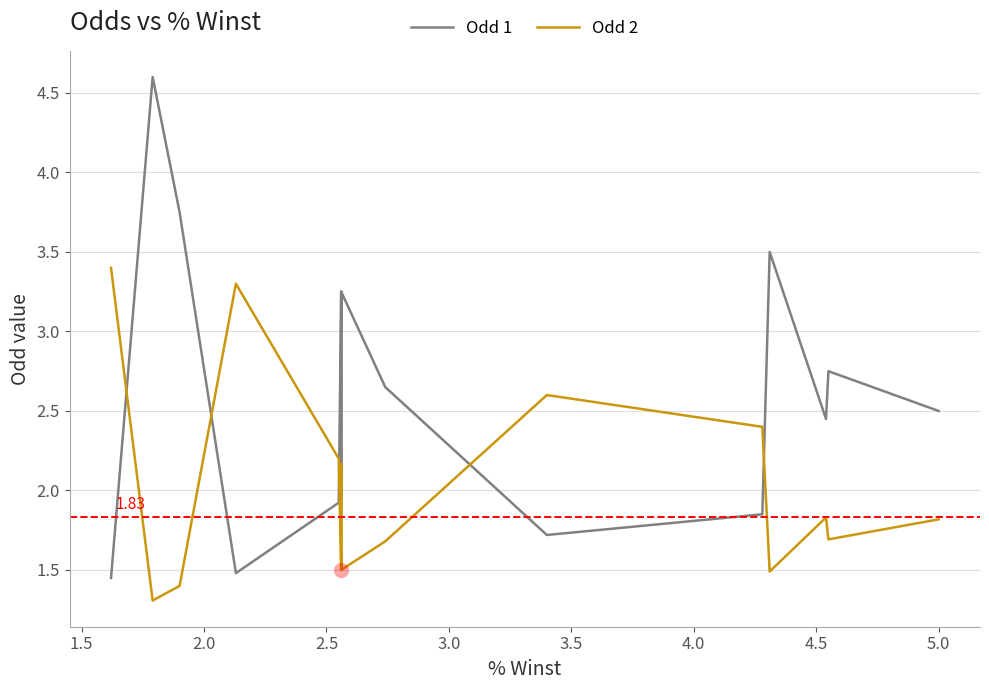

Which series has the largest Y range (max minus min)?

Odd 1